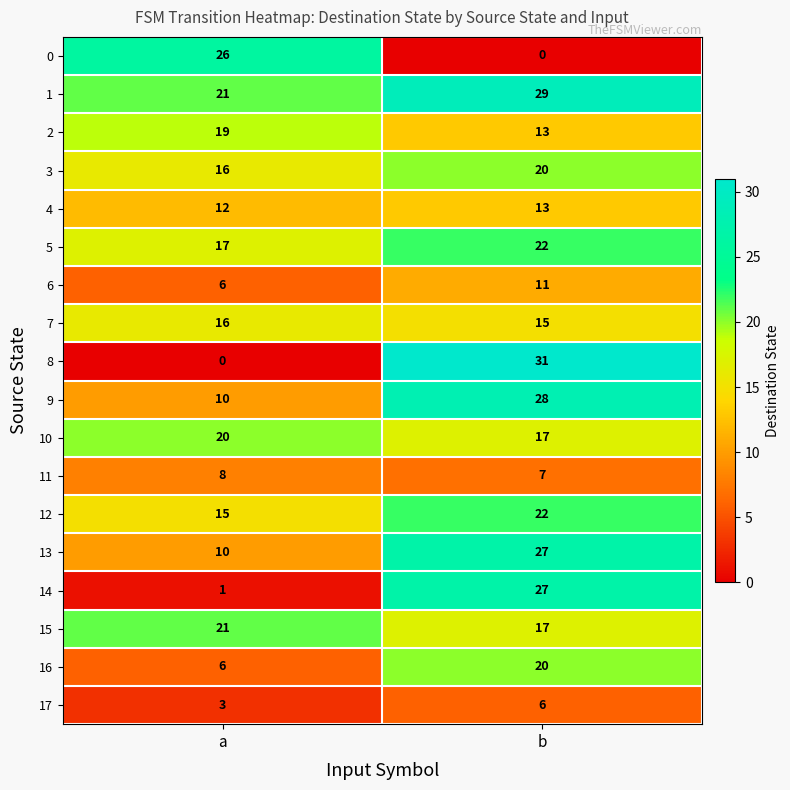

What is the sum of the 1 values at b and a?

50